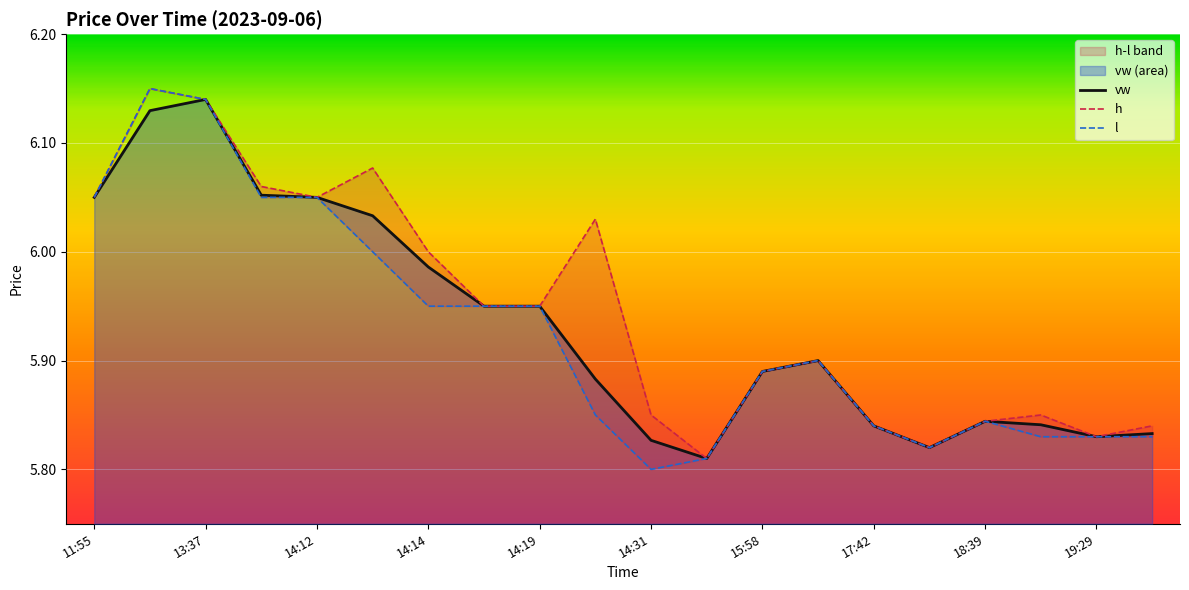

True or false: h and l intersect in this chart.

False